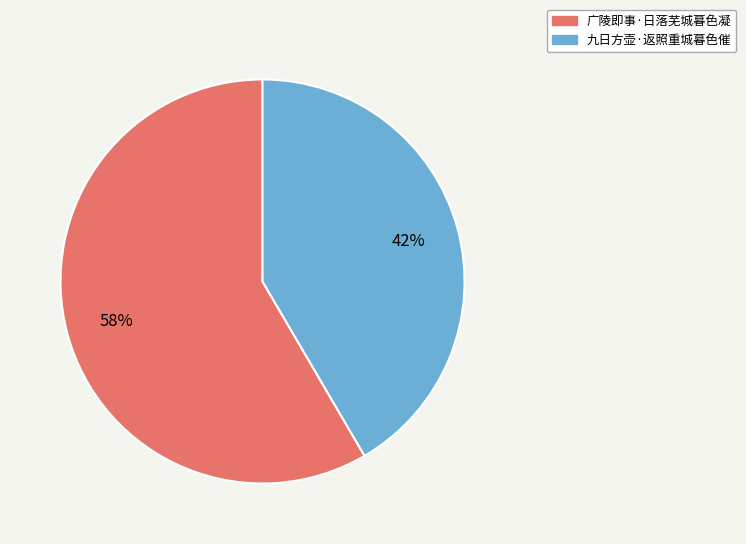

Which category accounts for the majority?

广陵即事·日落芜城暮色凝